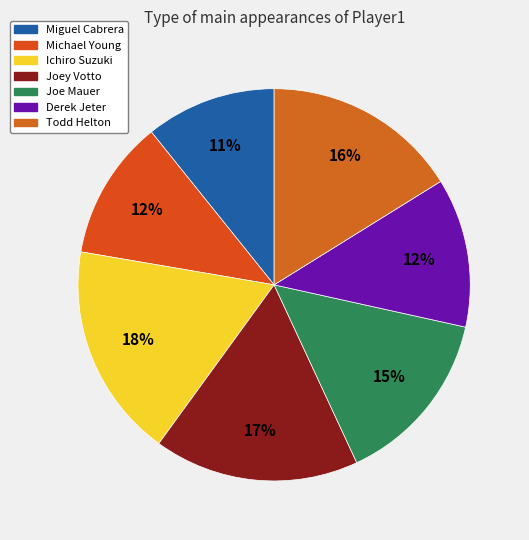

Is there a majority slice in this chart?

No